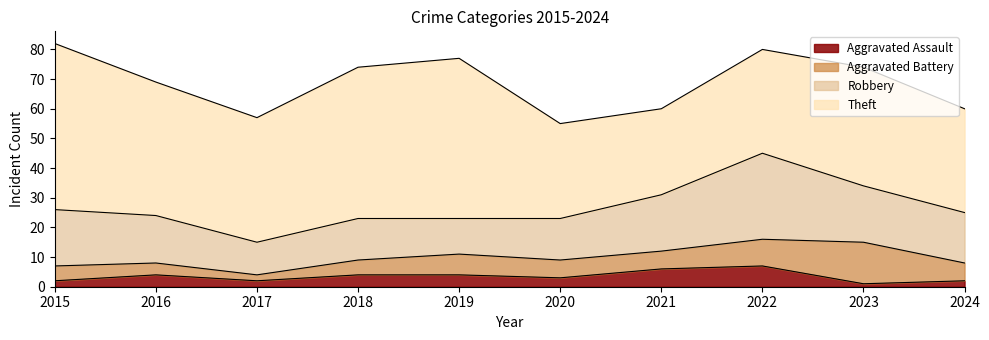

Between 2015 and 2024, which is larger?

2015